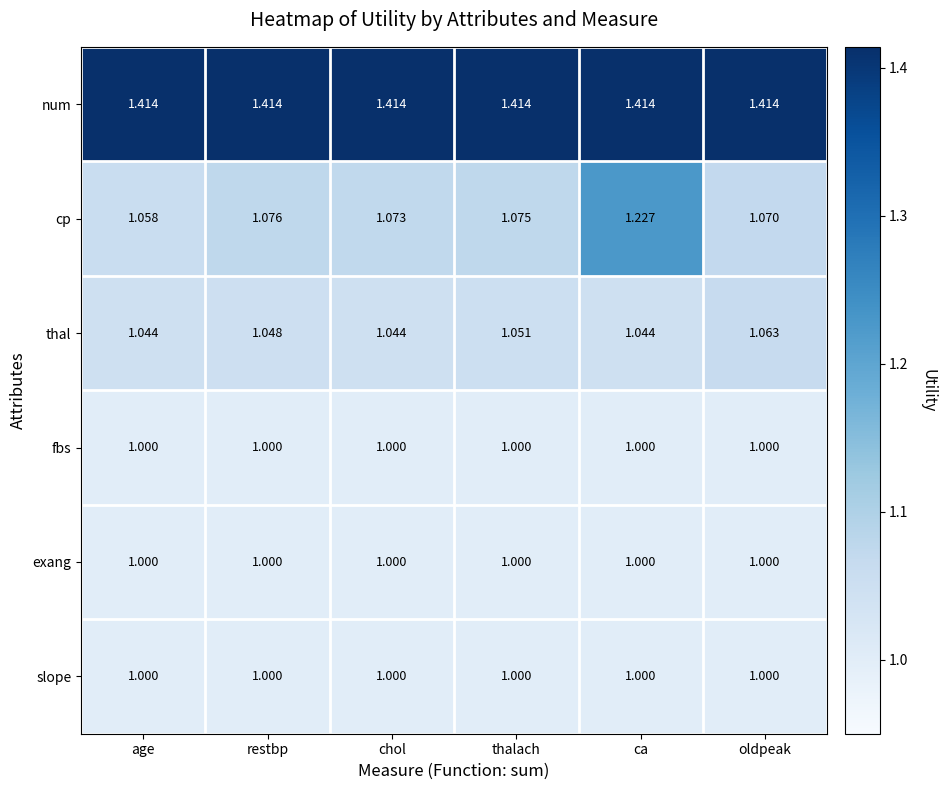

Is the value of fbs at restbp greater than the value of num at ca?

No